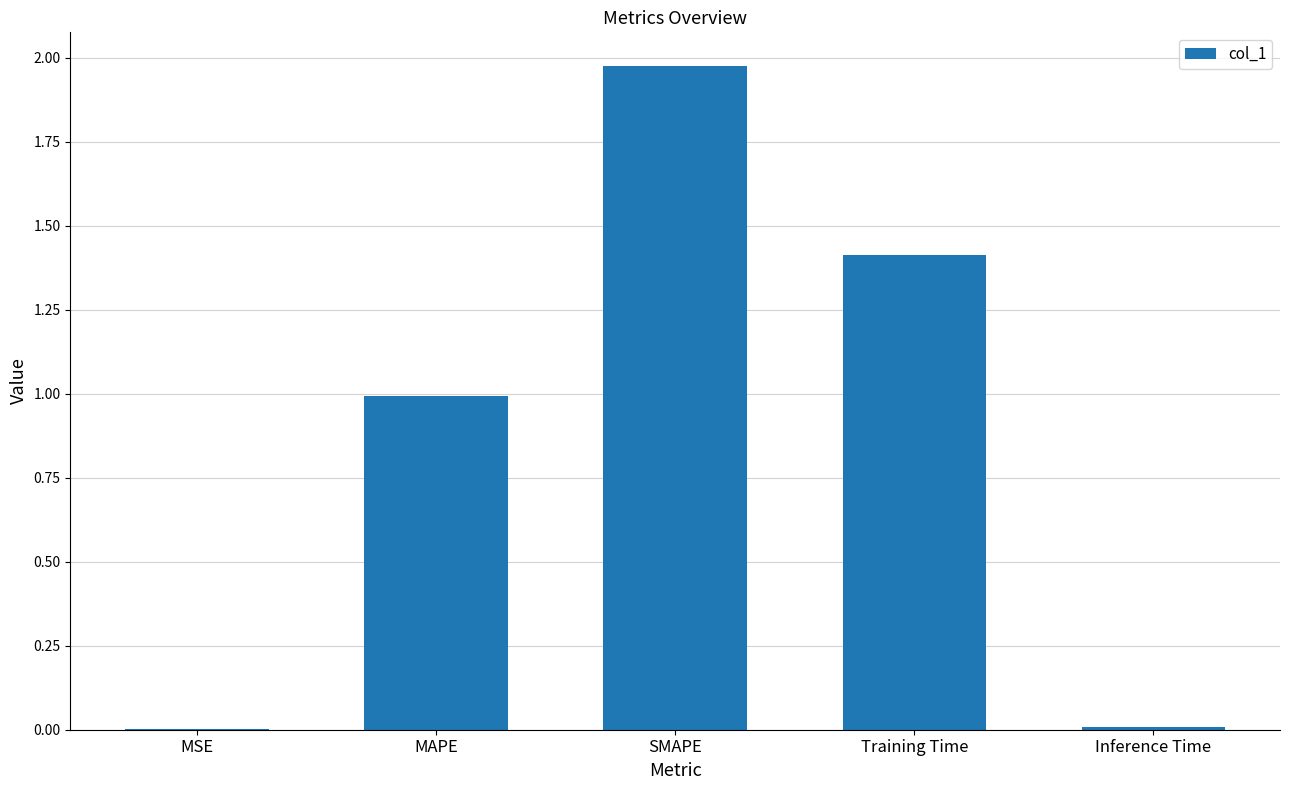

Approximately how many times larger is the value at Training Time compared to SMAPE?

0.7